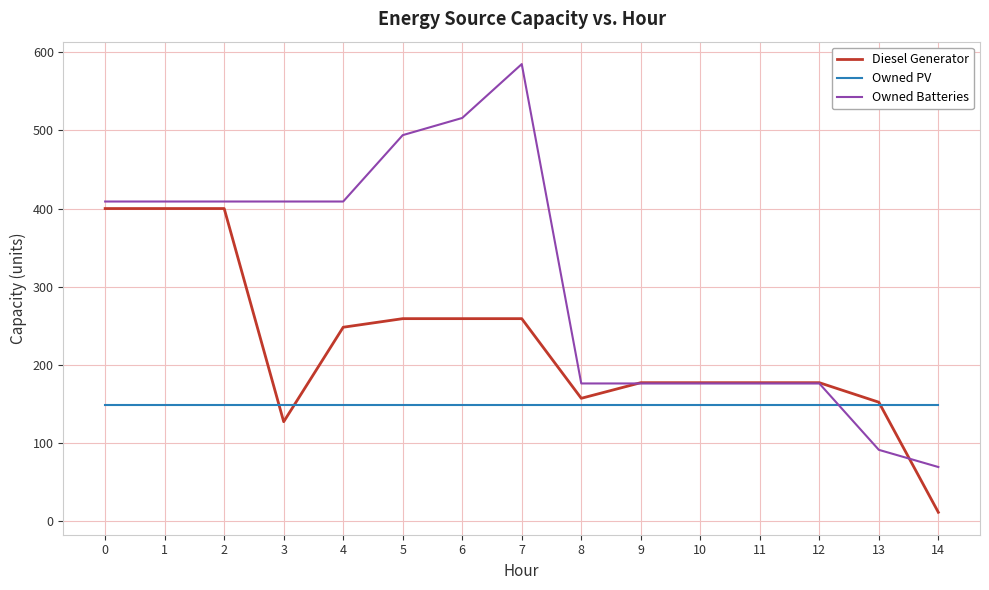

Which series has the largest total across all categories?

Owned Batteries